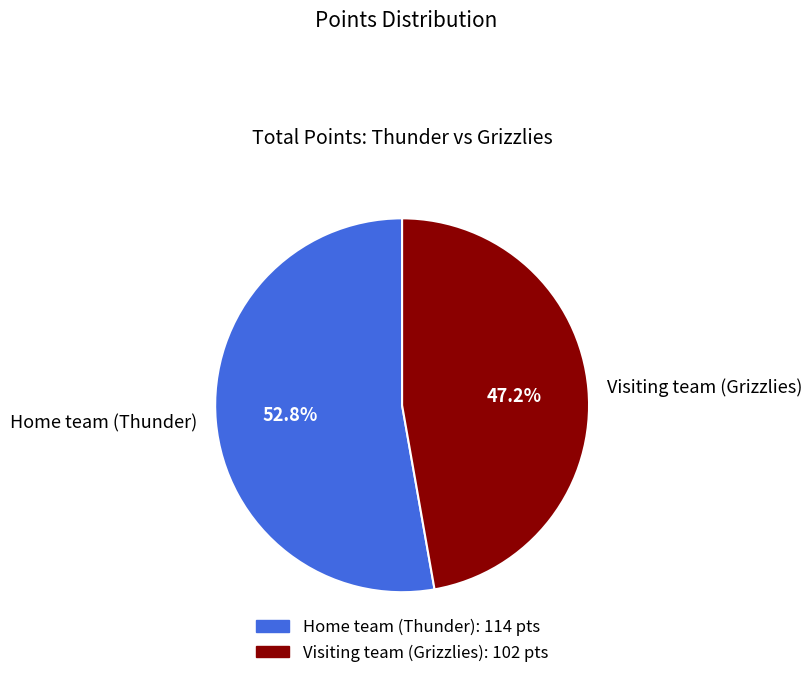

What is the smallest slice in the pie chart?

Visiting team (Grizzlies)